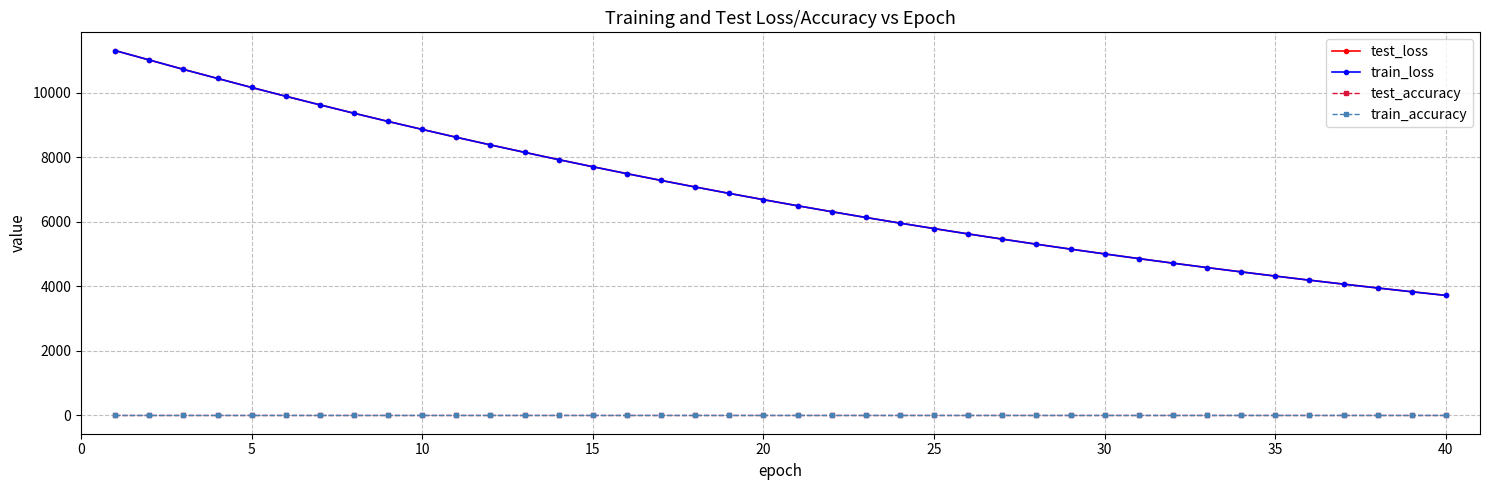

What is the value of the test_loss point at the 36th from the left?

4191.1